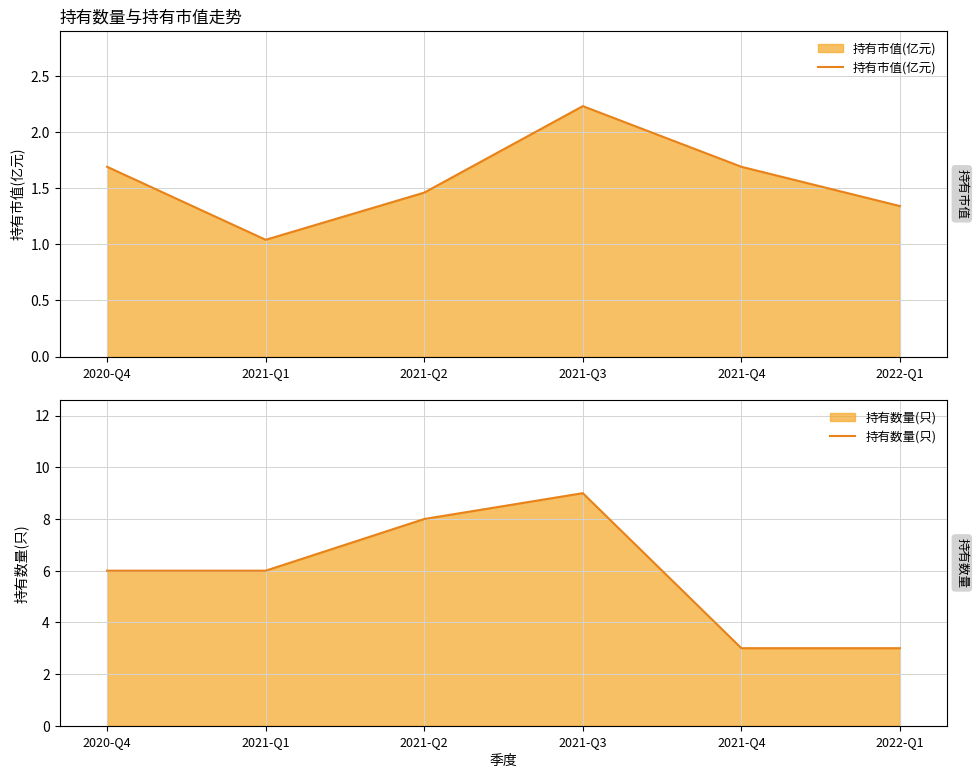

What are all the series names shown in the legend?

持有市值(亿元), 持有数量(只)